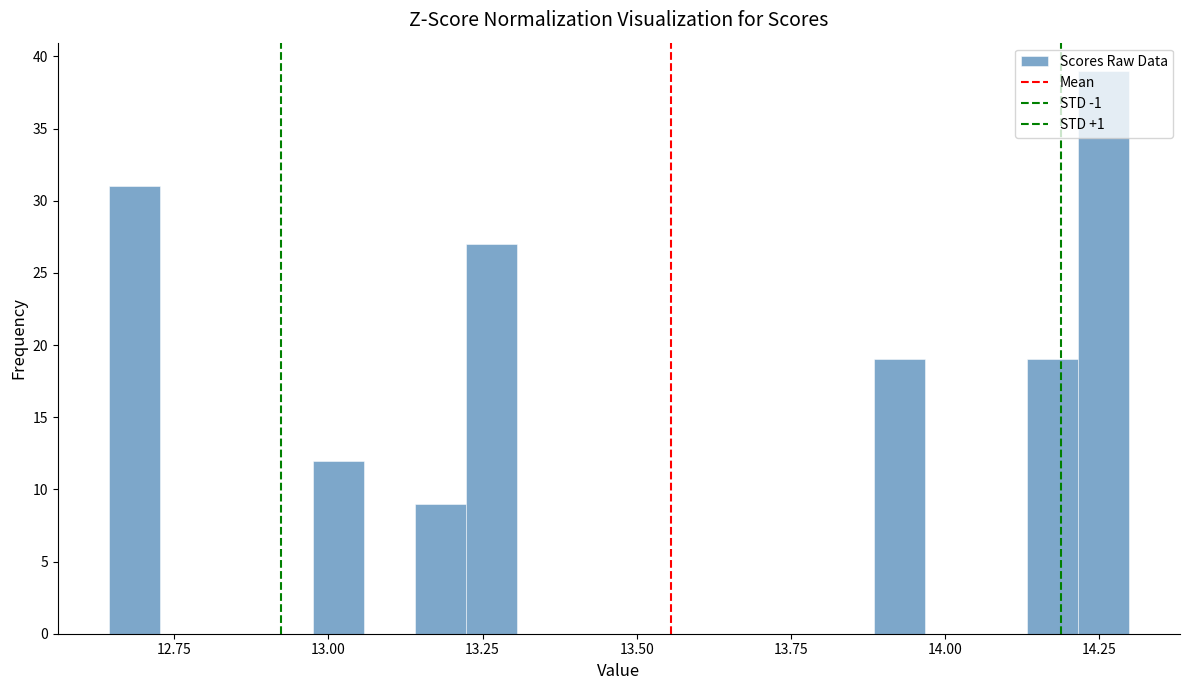

Read against the x-axis, roughly where is the centre of the tallest bar?

14.25